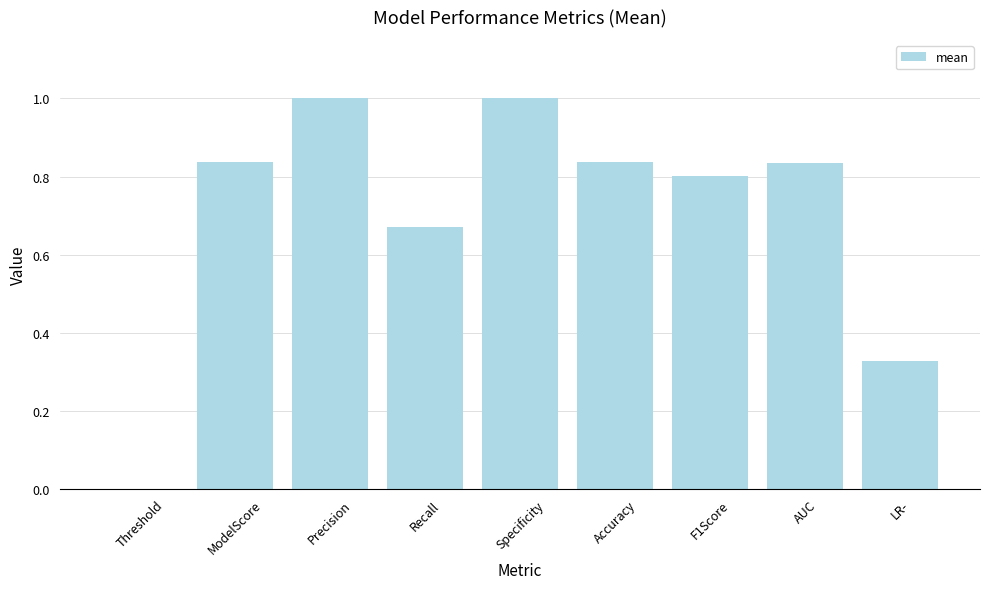

What is the sum of the values at Accuracy and ModelScore?

1.7